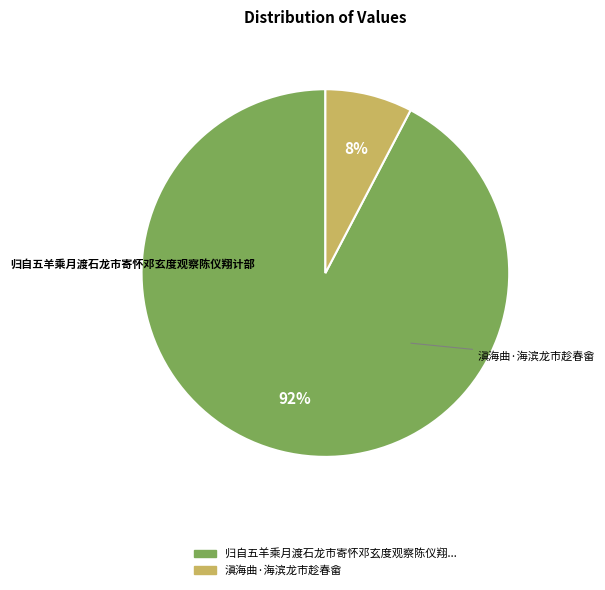

Is there a majority slice in this chart?

Yes